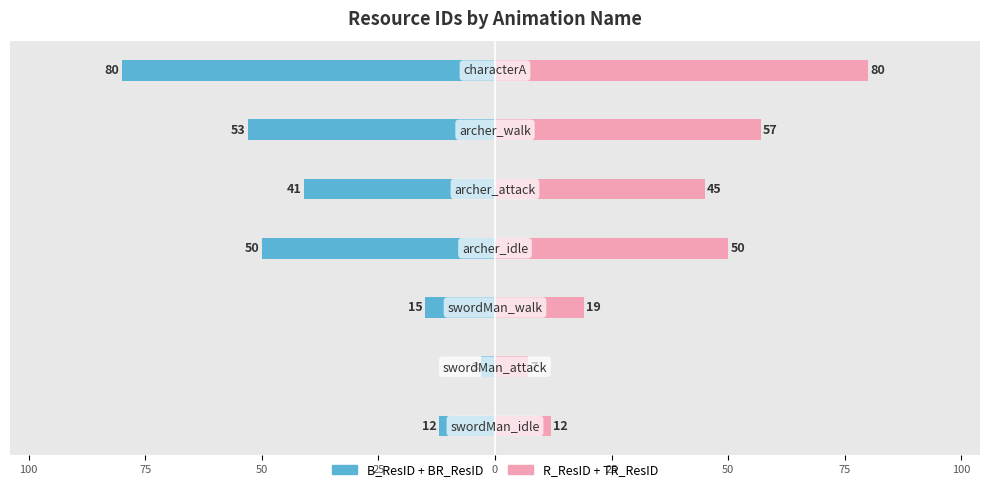

How many data points in B_ResID + BR_ResID are less than -41?

3